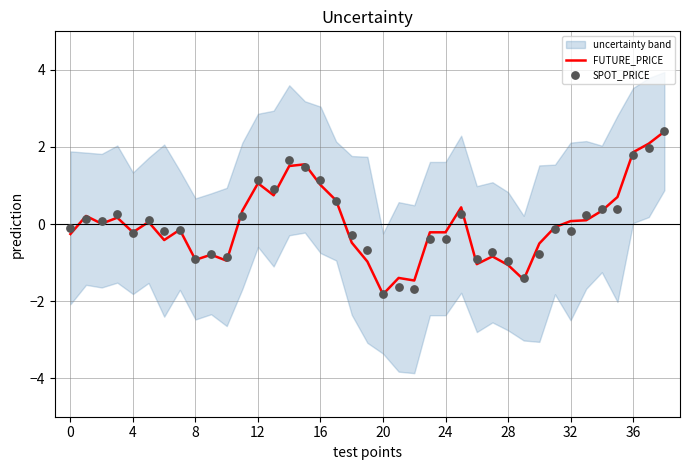

Which series reaches the maximum Y coordinate?

SPOT_PRICE